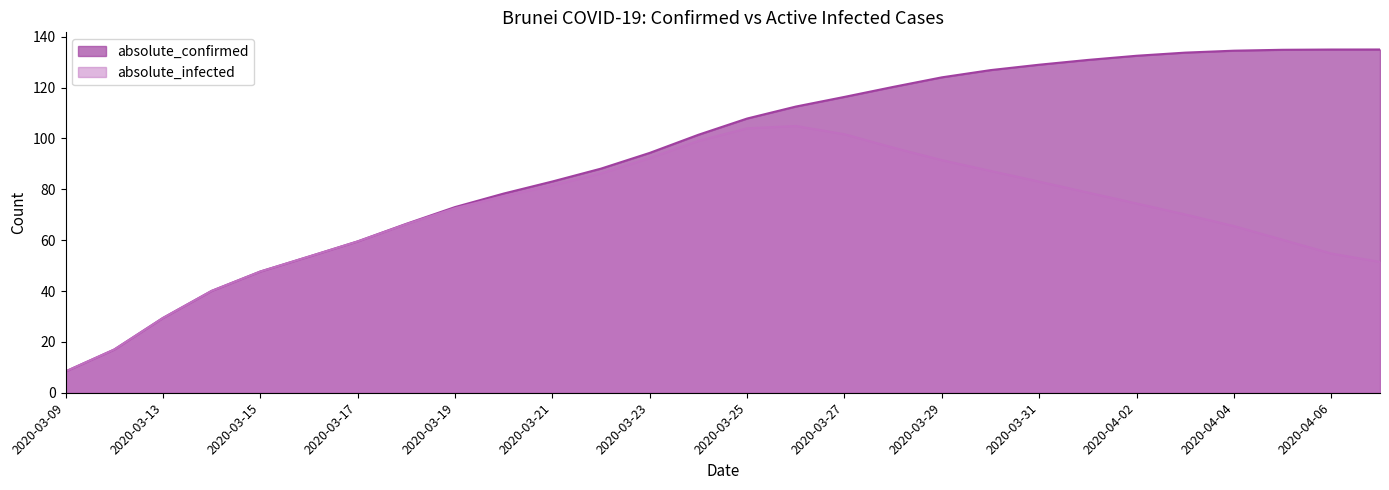

Reading right to left, what are all the values shown in this chart?

absolute_confirmed: 135.0	135.0	134.9	134.5	133.8	132.5	130.9	129.0	126.9	124.0	120.3	116.4	112.6	107.8	101.5	94.3	88.2	83.1	78.3	73.0	66.4	59.5	53.6	47.7	40.1	29.4	17.0	8.4
absolute_infected: 51.5	54.8	60.2	65.6	70.1	74.5	78.7	83.0	87.3	91.5	96.4	101.7	104.9	104.0	99.1	92.3	86.3	81.5	77.3	72.6	66.3	59.5	53.6	47.7	40.1	29.4	17.0	8.4